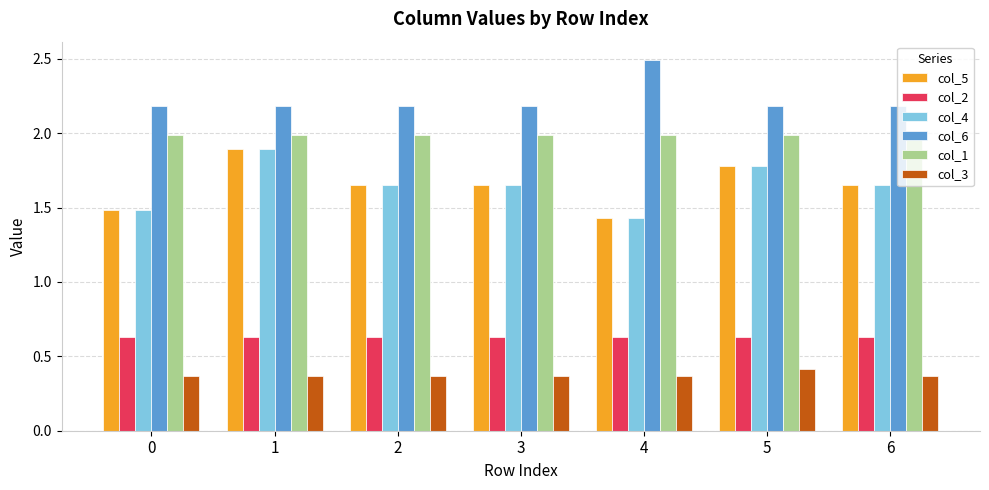

Is it true that col_1 equals 3.0 at 0?

False